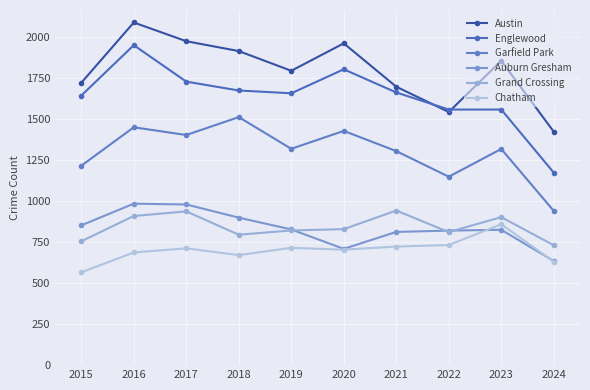

What is the sum of the Englewood values at 2020 and 2022?

3357